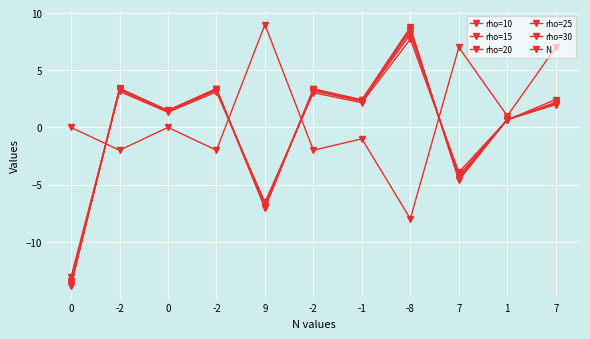

After their last crossing, which series has the higher values: rho=10 or rho=20?

rho=10